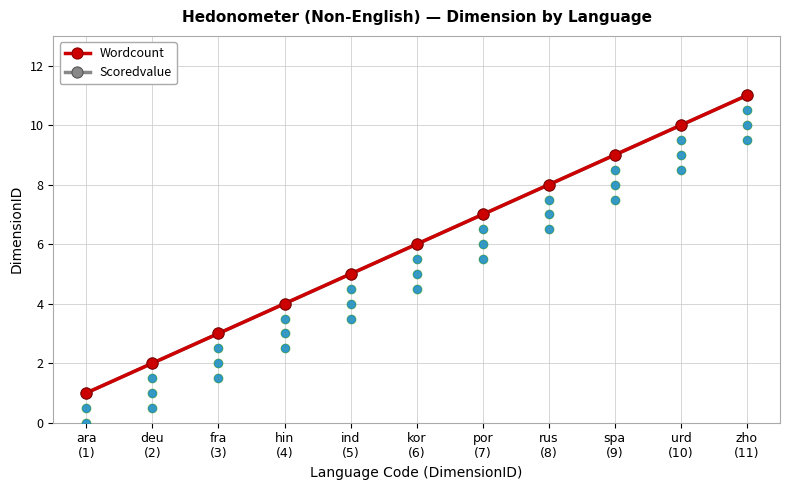

Which label corresponds to the largest value in the chart?

zho
(11)